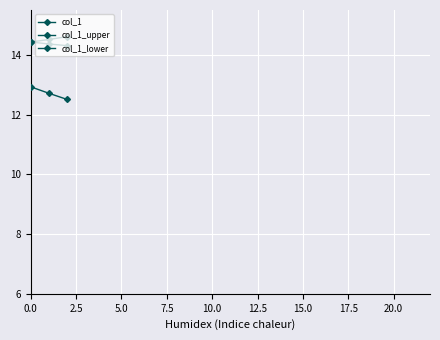

How many lines are shown in the chart?

3